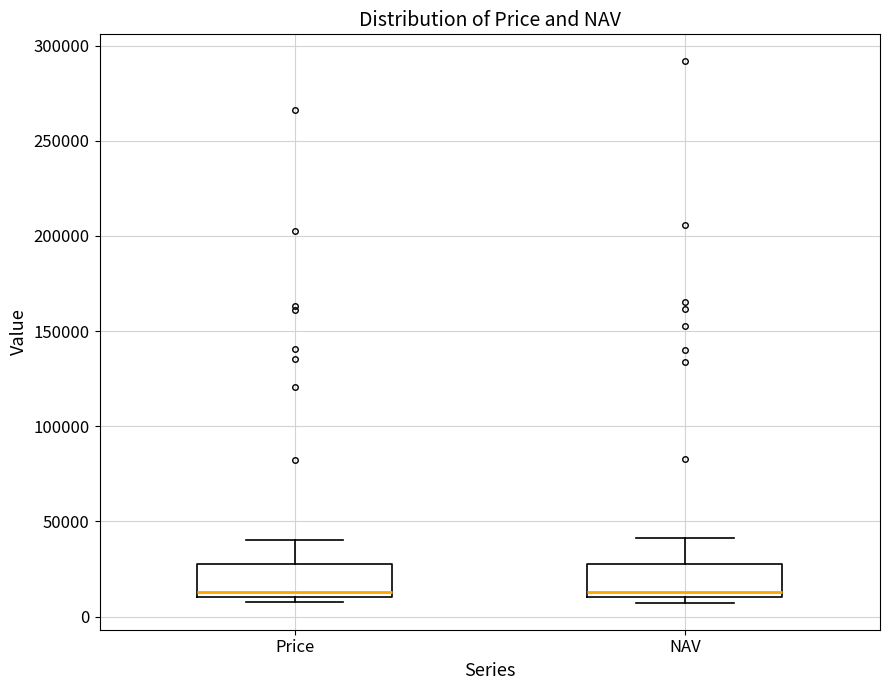

Where does the median line of the box for Price sit on the y-axis? The values are not printed on the chart, so give them approximately, as read against the axis.

15000